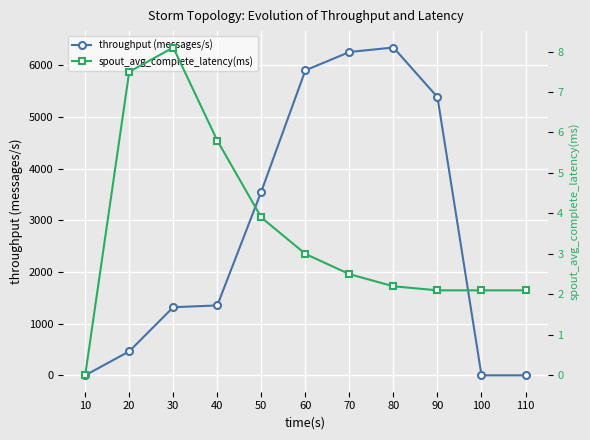

Which category has the highest value in the throughput (messages/s) series?

80